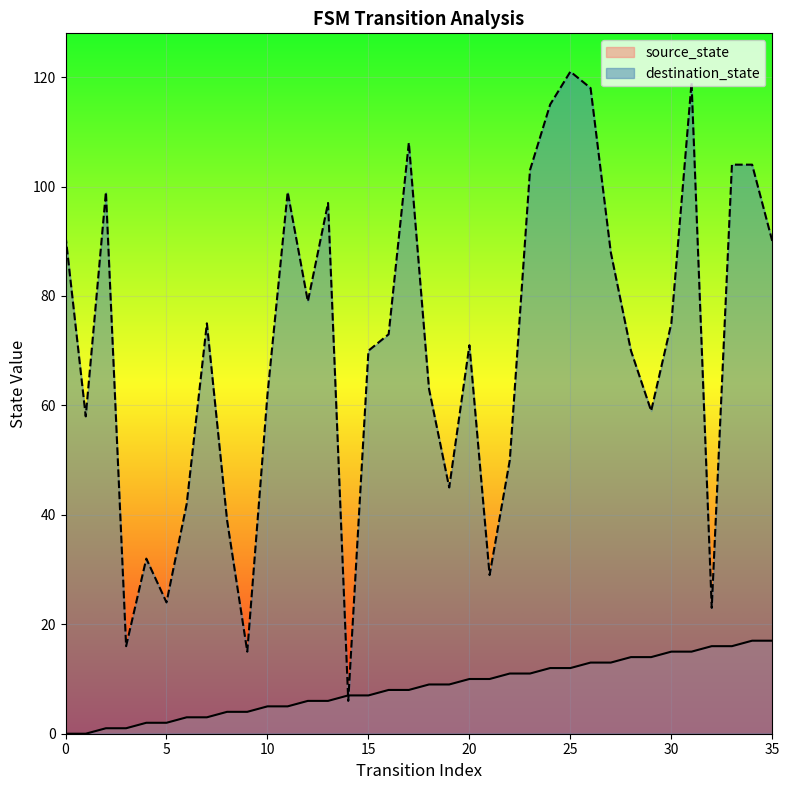

Read the source_state value at 14, to the nearest 10.

10